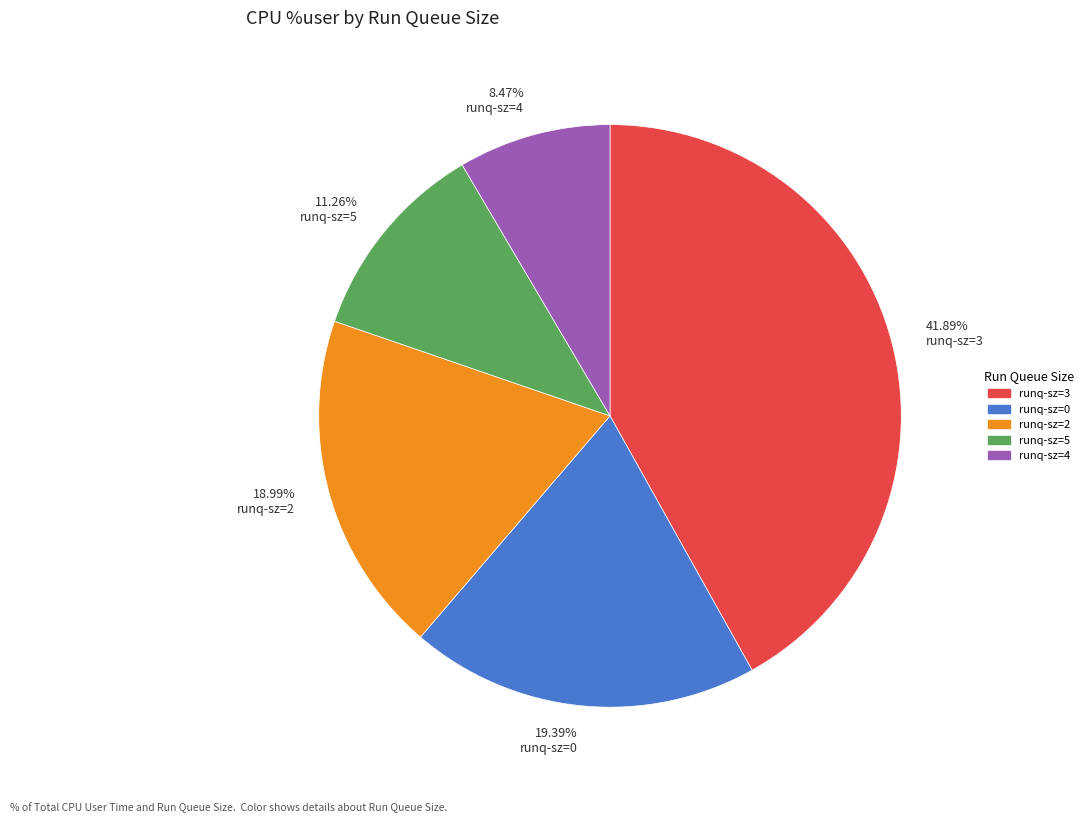

Count the number of slices in the pie.

5